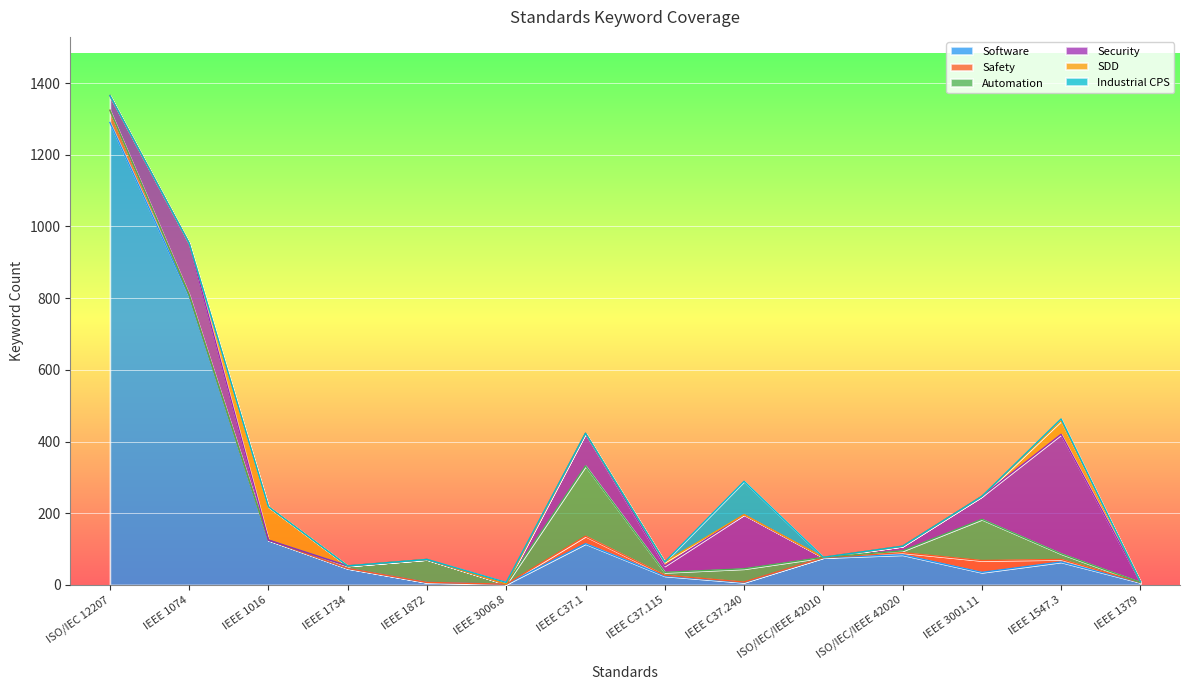

Is it true that SDD equals 0 at IEEE C37.240?

True